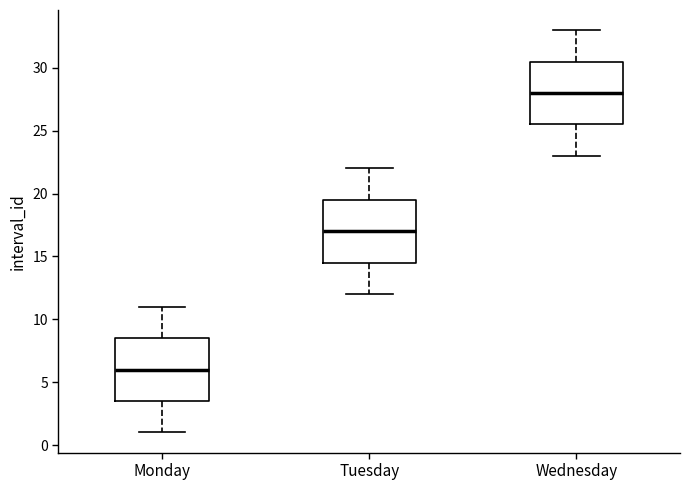

Reading left to right, read every box against the y-axis: the position of its median line, the range the box covers, and the ends of its whiskers. The values are not printed on the chart, so give them approximately, as read against the axis.

Monday: median 6.0, box 3.5 to 8.5, whiskers 1.0 to 11.0
Tuesday: median 17.0, box 14.5 to 19.5, whiskers 12.0 to 22.0
Wednesday: median 28.0, box 25.5 to 30.5, whiskers 23.0 to 33.0